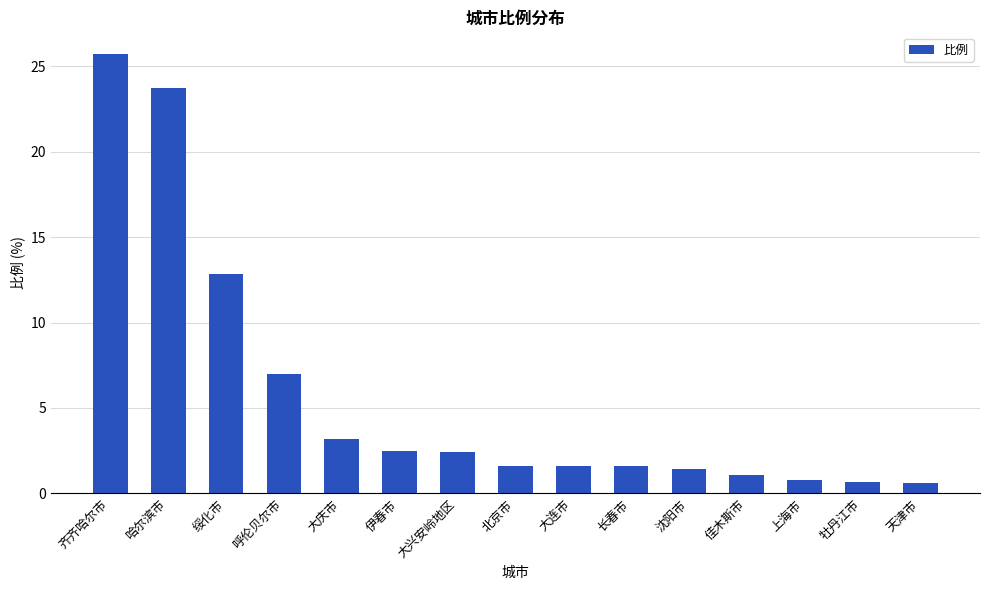

What is the greatest value displayed?

25.7